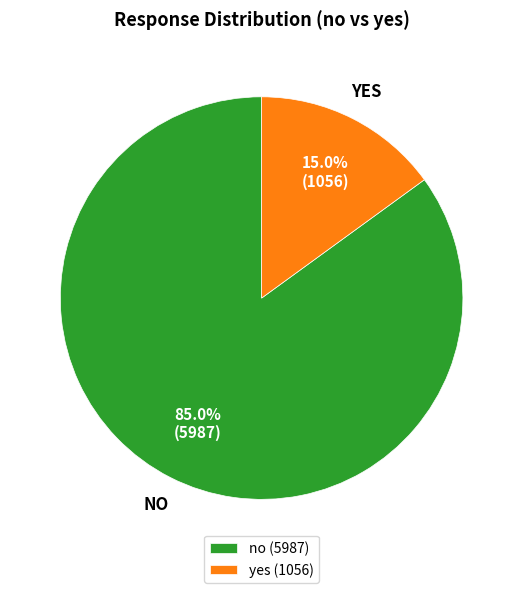

Does any single category account for the majority?

Yes